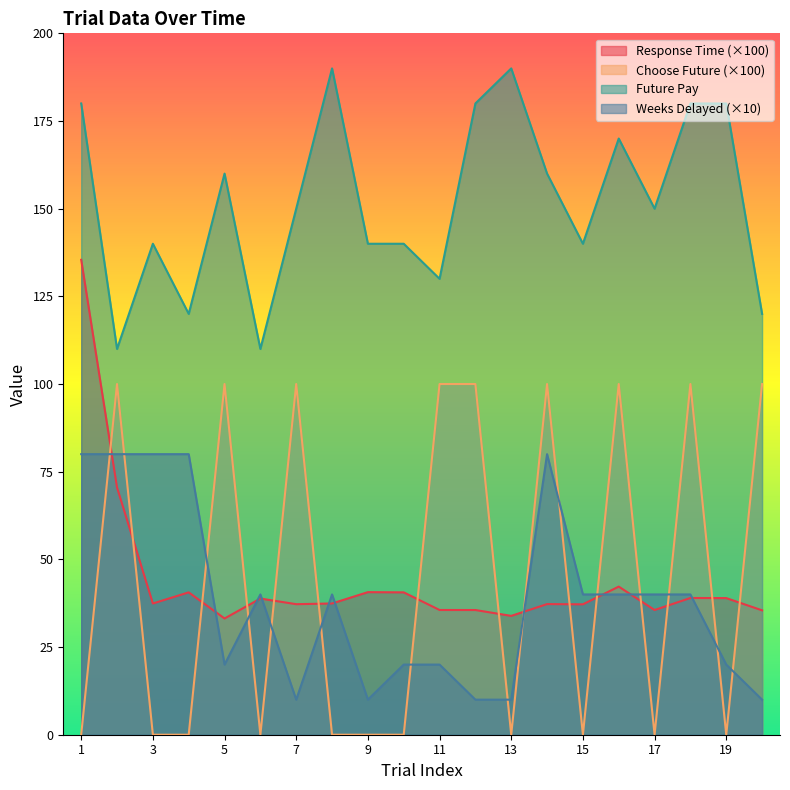

How many data points in response_time are less than 37?

6